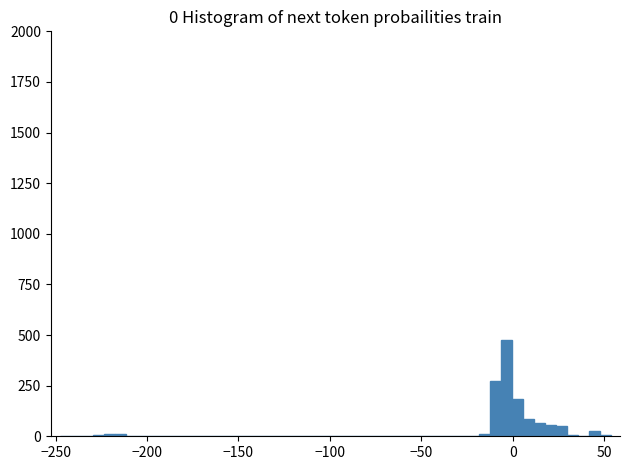

Read against the x-axis, roughly where is the centre of the tallest bar?

-5